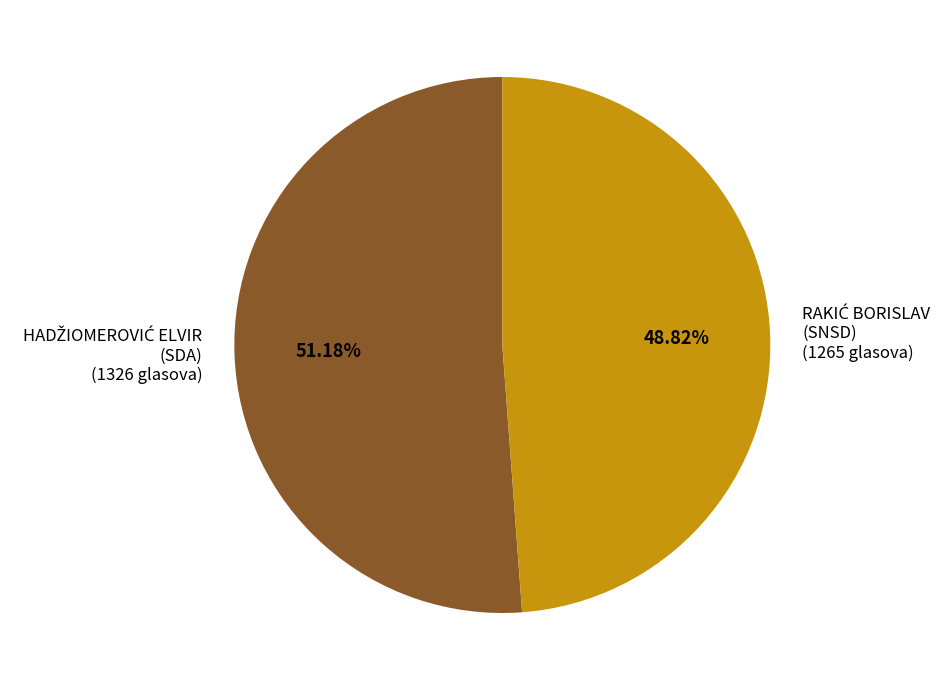

Is there a majority slice in this chart?

Yes